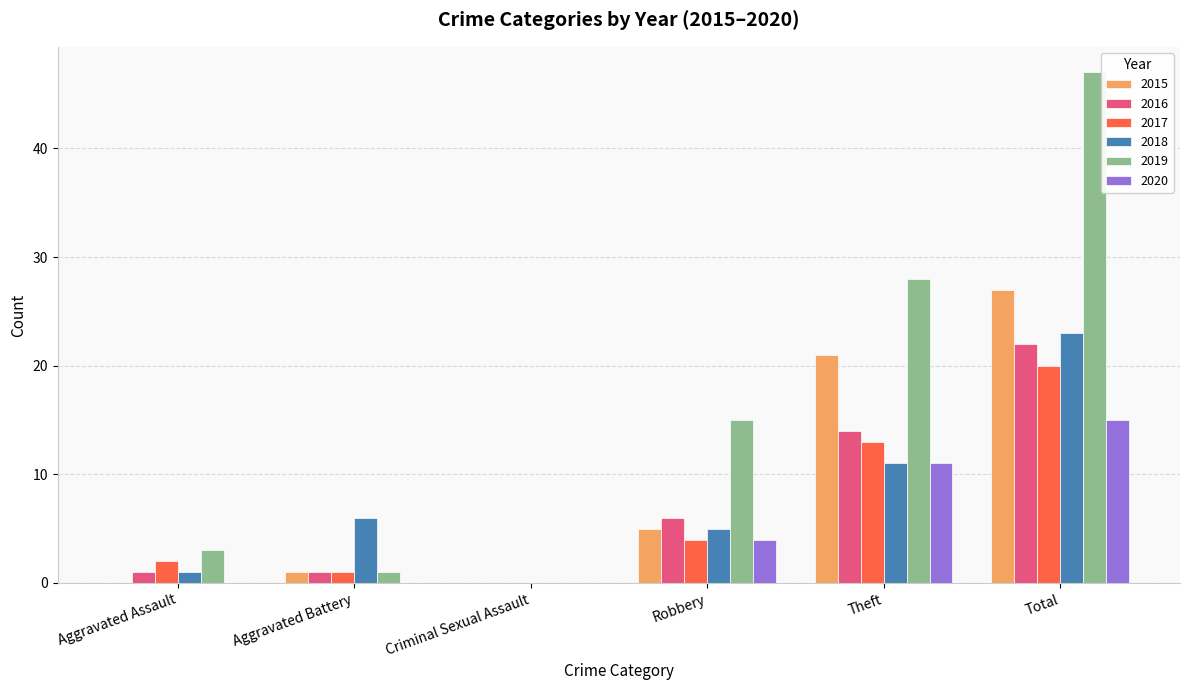

What is the average value of the 2018 series?

8